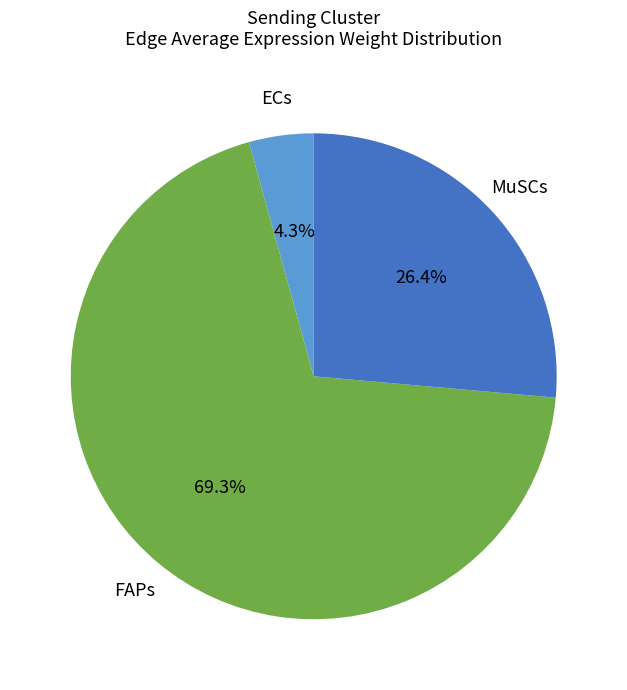

Is there any slice that represents more than half of the pie?

Yes